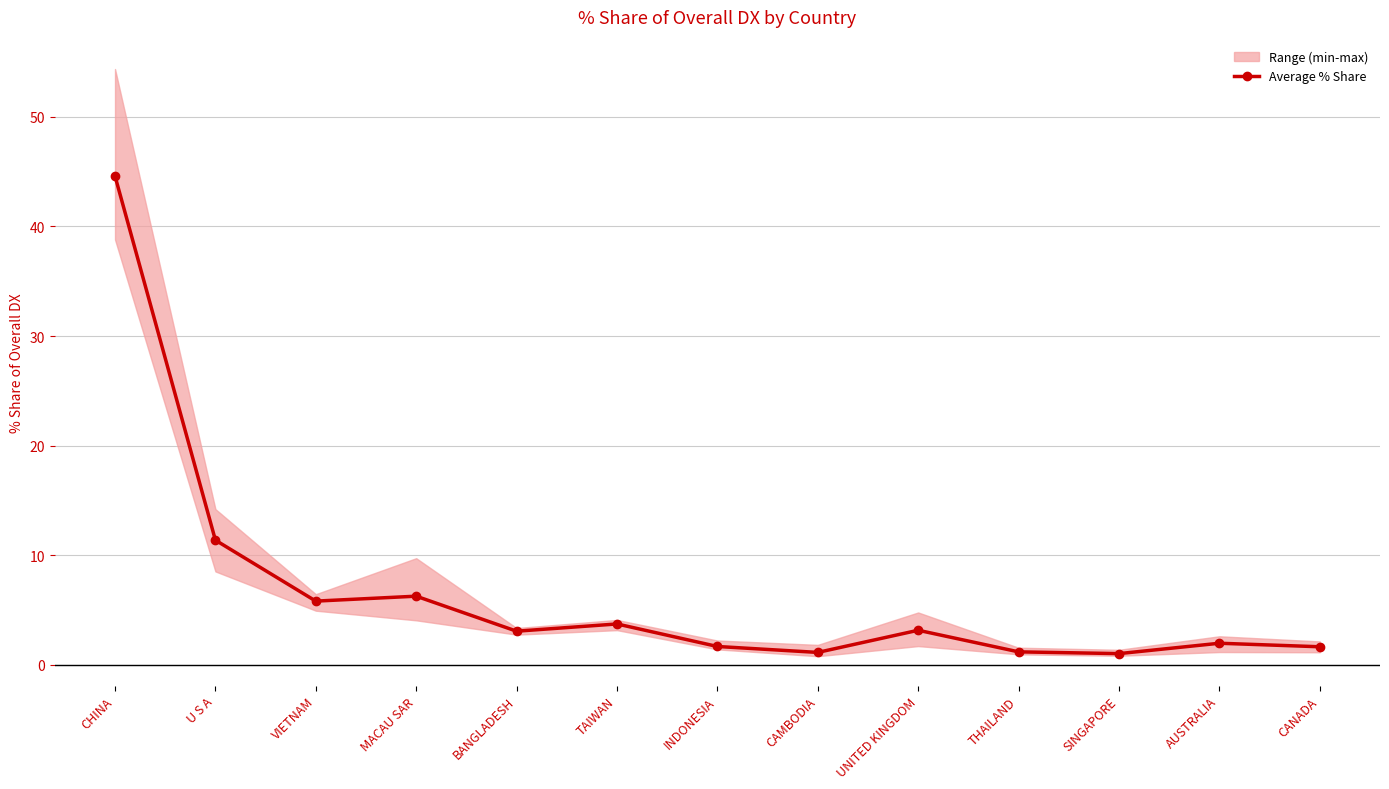

What is the smallest value displayed?

1.0